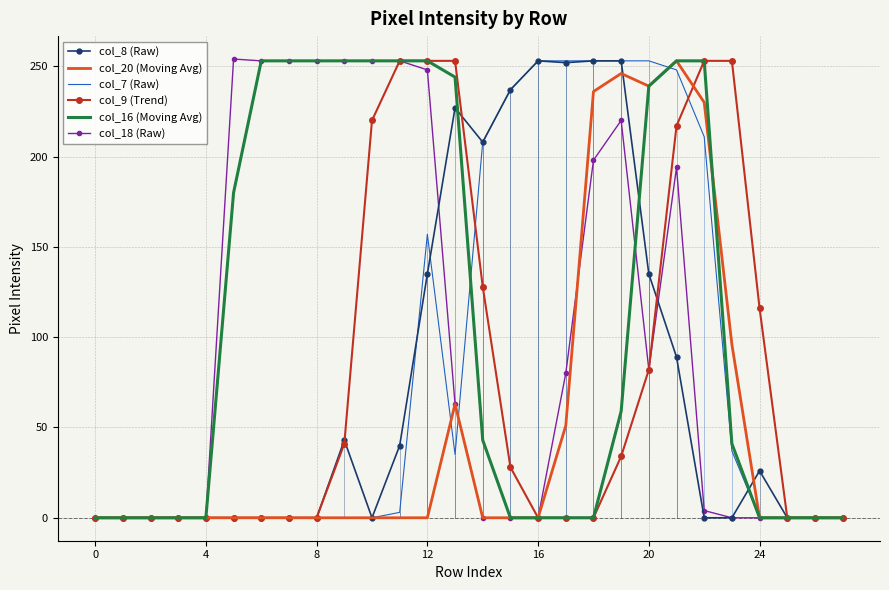

At which category is the sum across all series the highest?

21